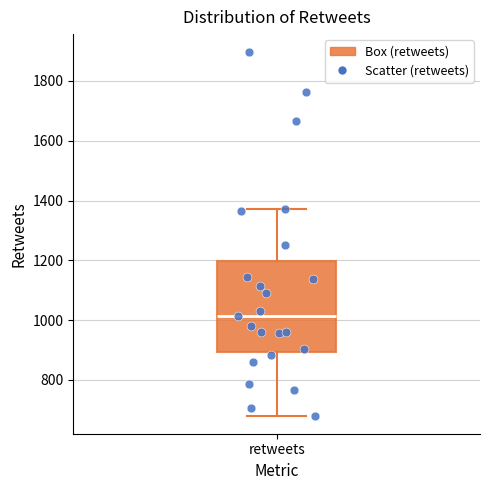

Where does the upper whisker of the box for retweets end on the y-axis? The values are not printed on the chart, so give them approximately, as read against the axis.

1380